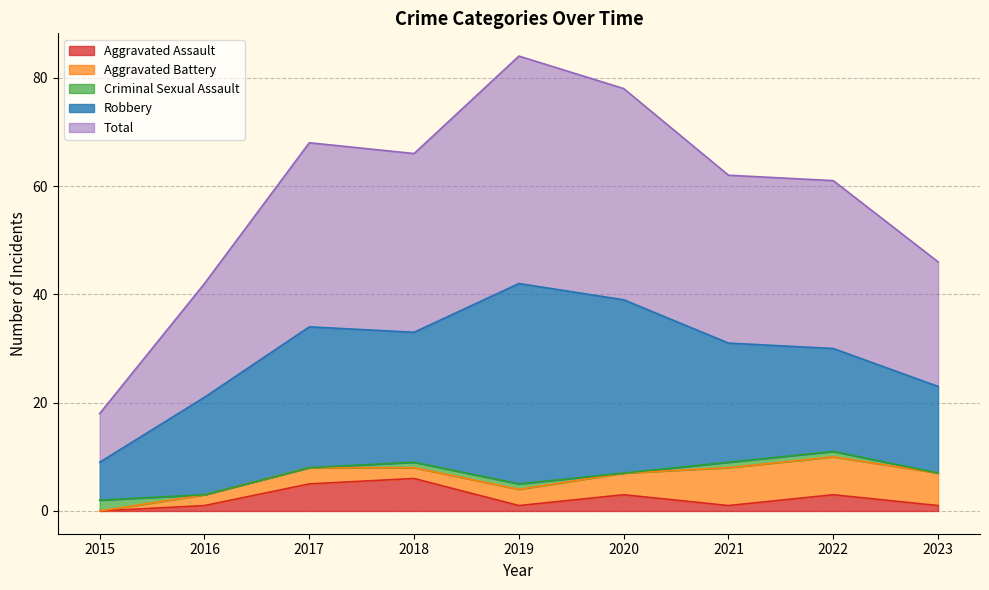

Reading left to right, transcribe all the data shown in this chart.

Aggravated Assault: 2015=0	2016=1	2017=5	2018=6	2019=1	2020=3	2021=1	2022=3	2023=1
Aggravated Battery: 2015=0	2016=2	2017=3	2018=2	2019=3	2020=4	2021=7	2022=7	2023=6
Criminal Sexual Assault: 2015=2	2016=0	2017=0	2018=1	2019=1	2020=0	2021=1	2022=1	2023=0
Robbery: 2015=7	2016=18	2017=26	2018=24	2019=37	2020=32	2021=22	2022=19	2023=16
Total: 2015=9	2016=21	2017=34	2018=33	2019=42	2020=39	2021=31	2022=31	2023=23